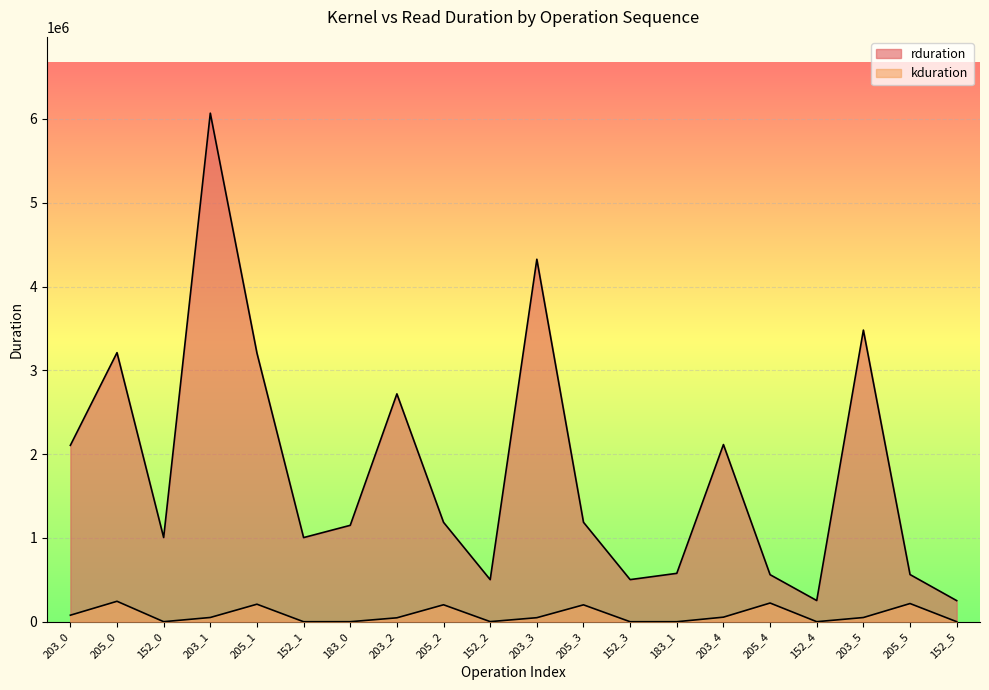

What are all the series names shown in the legend?

rduration, kduration